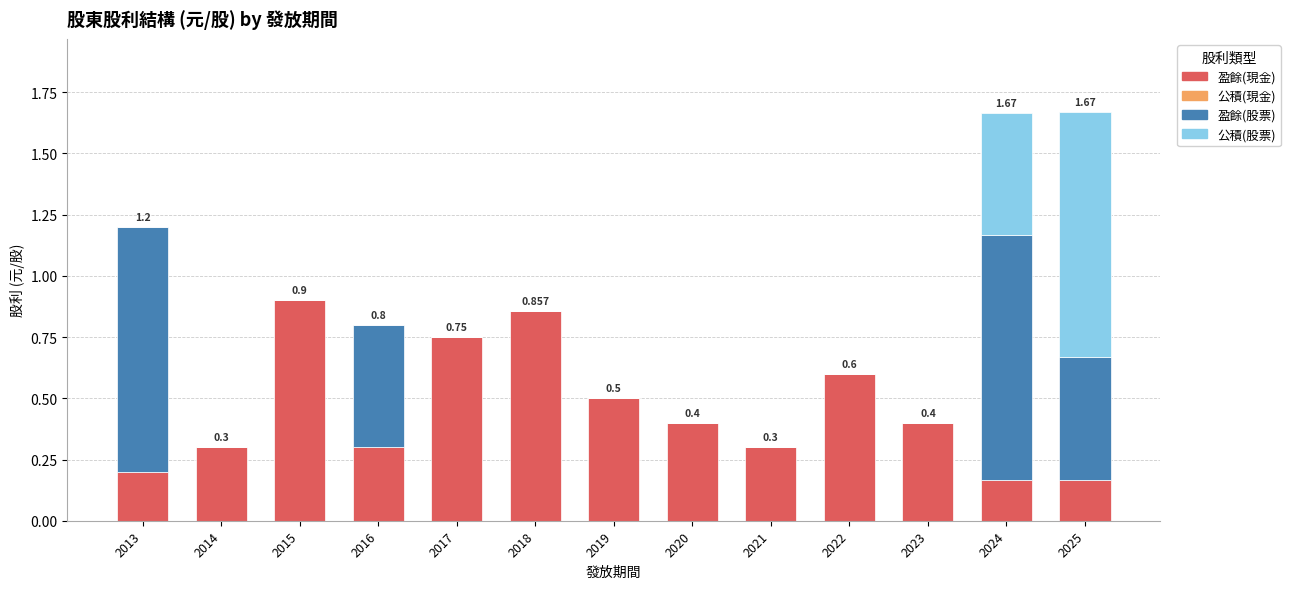

What is the sum of all 盈餘(股票) values?

3.0